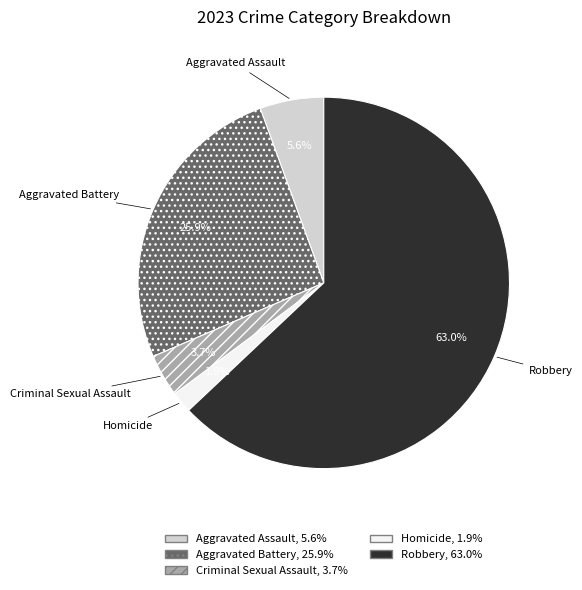

Which has a higher value, Aggravated Battery or Criminal Sexual Assault?

Aggravated Battery